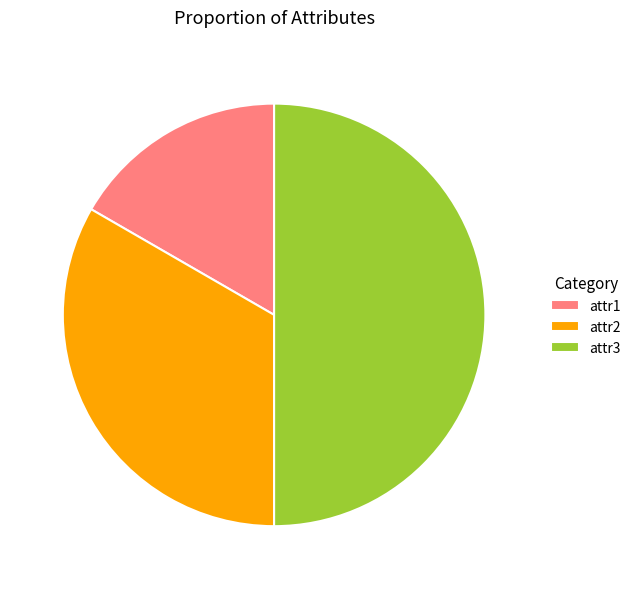

Is it true that attr2 is 41% of the pie?

False